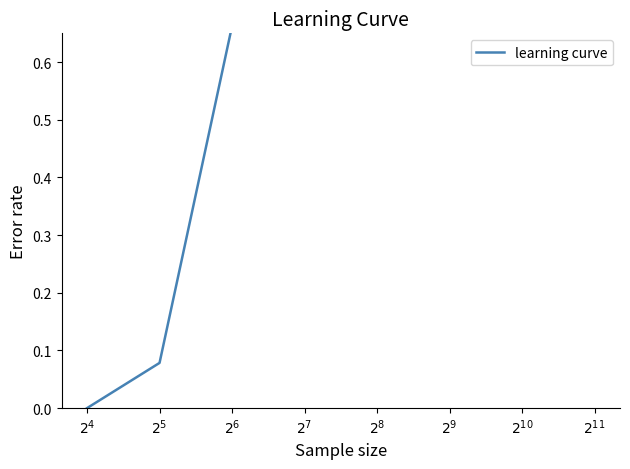

The chart shows a value of 0.6 at $2^{7}$. True or false?

False